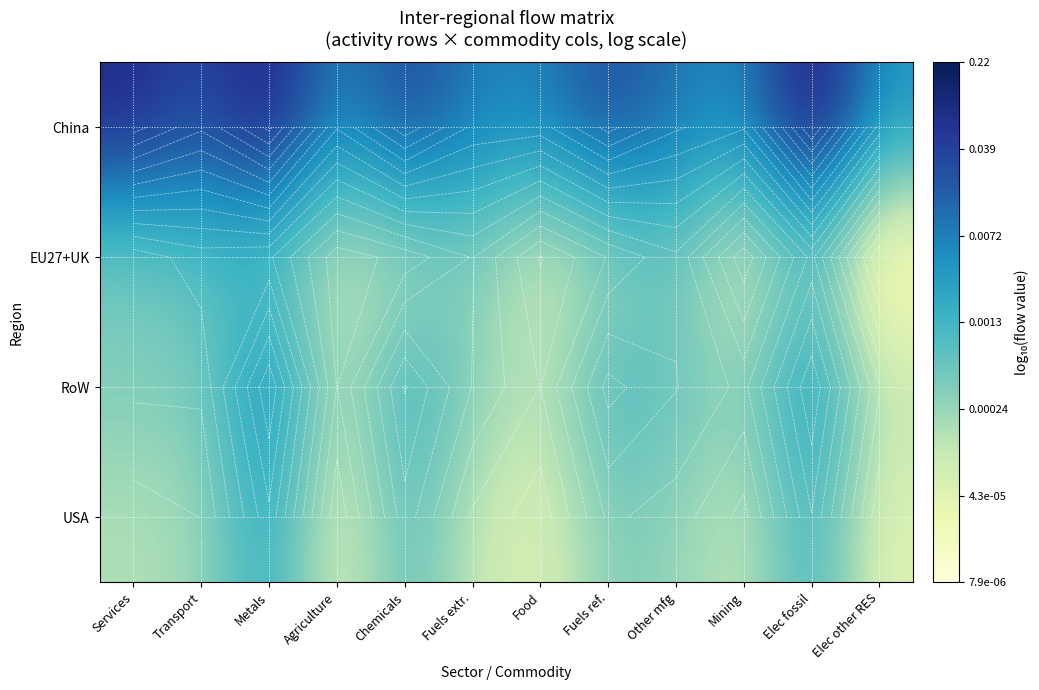

What is the average value of the USA series?

-3.7